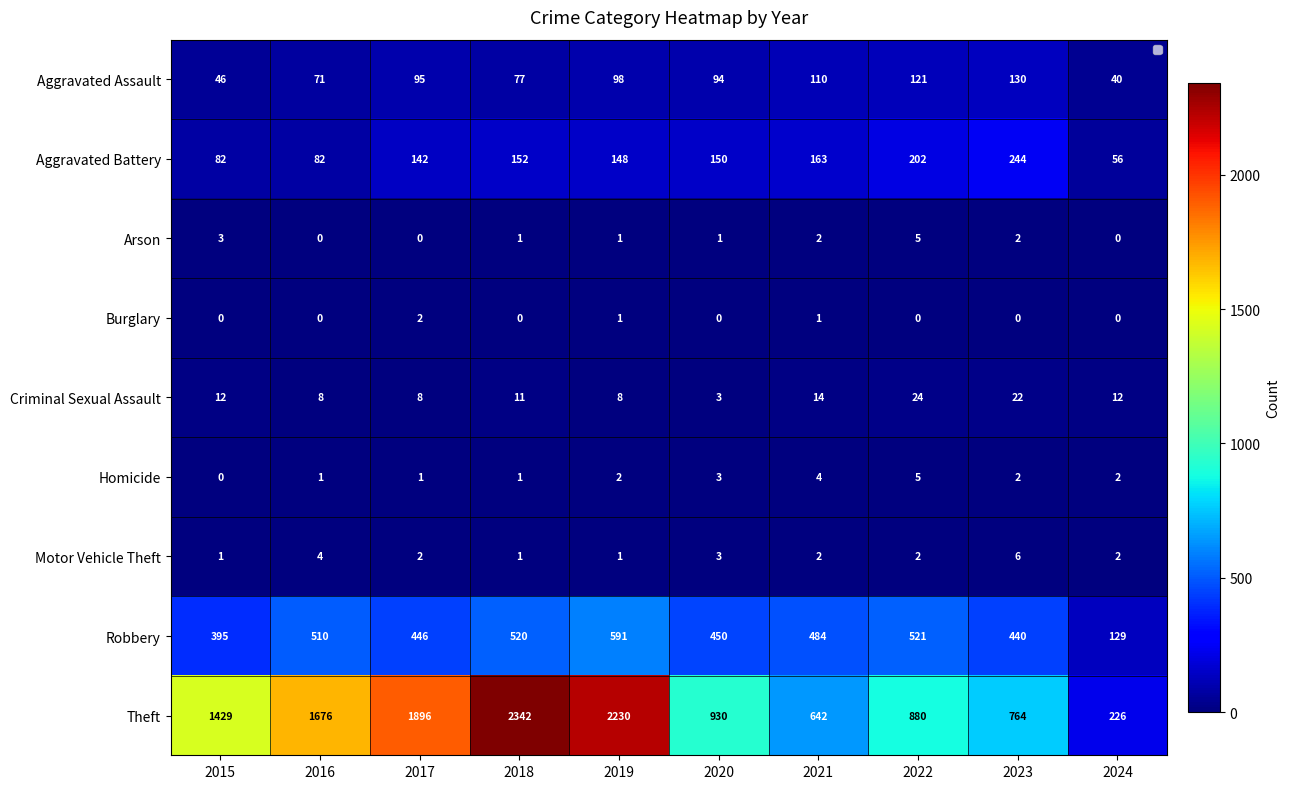

Rank the categories by Homicide value from lowest to highest.

2015, 2016, 2017, 2018, 2019, 2023, 2024, 2020, 2021, 2022